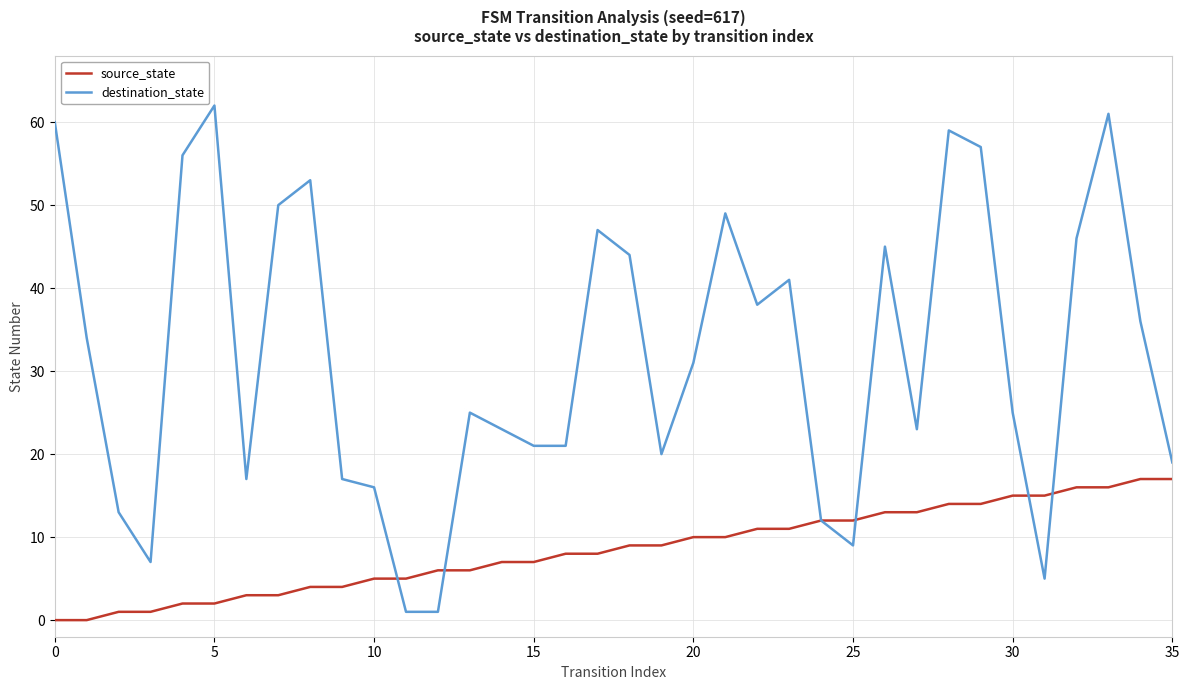

True or false: source_state and destination_state cross at least once.

True